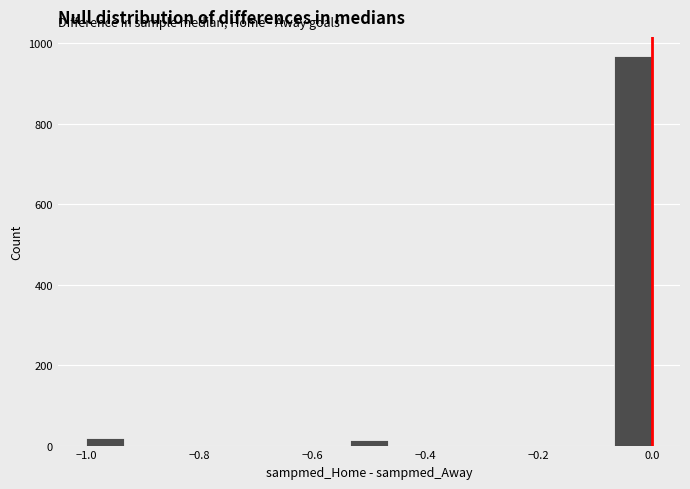

Read against the x-axis, roughly where is the centre of the tallest bar?

-0.04